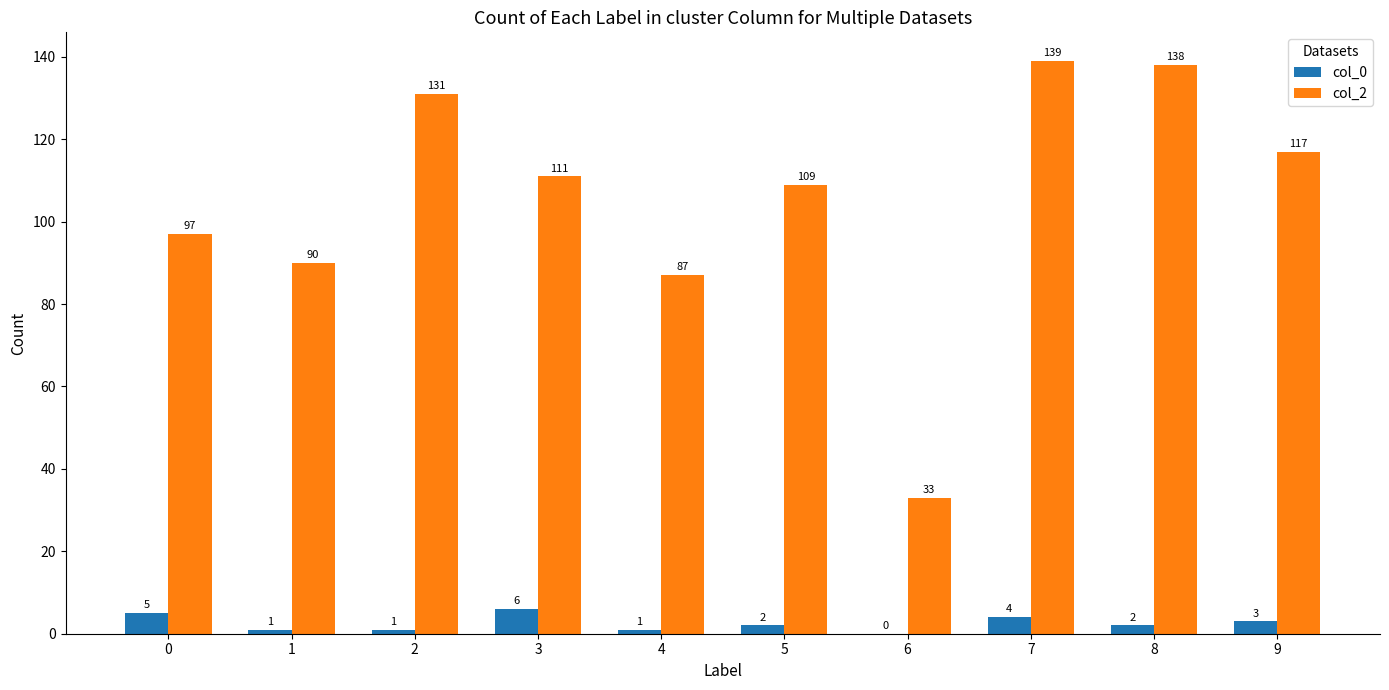

What is the spread (max minus min) of values at 6?

33